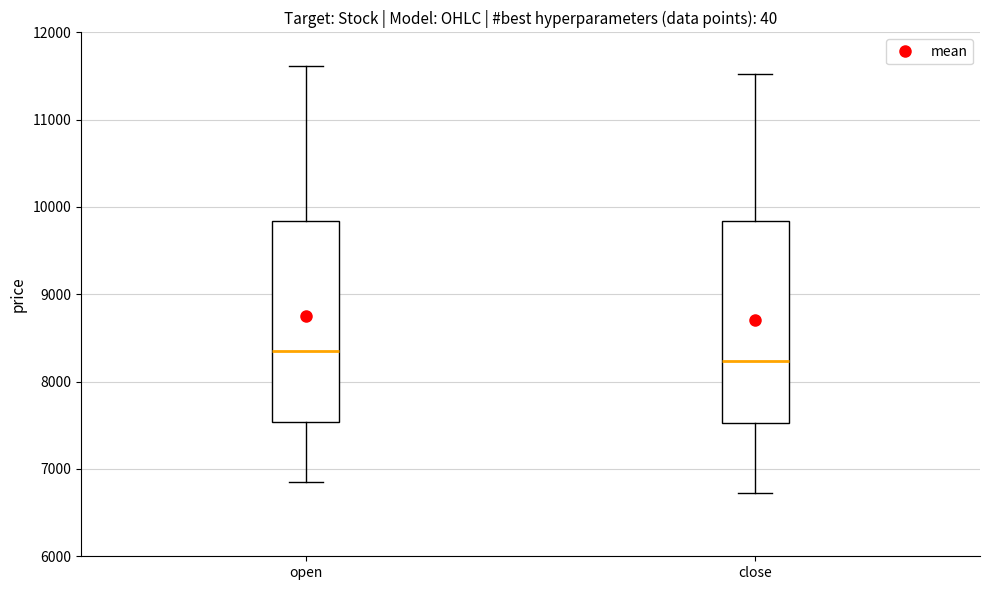

Where is the upper edge of the box for open on the y-axis? The values are not printed on the chart, so give them approximately, as read against the axis.

9800